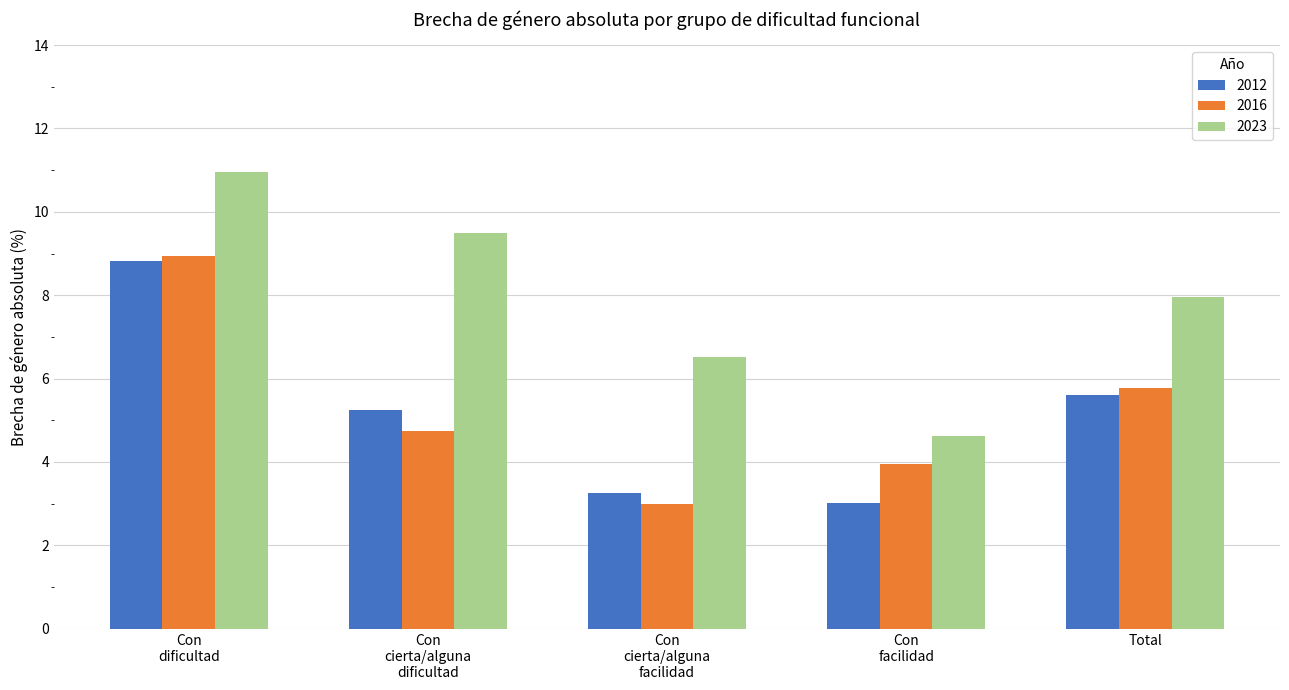

Which series has the largest total across all categories?

2023